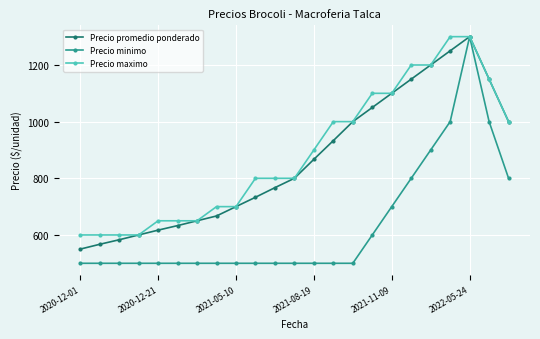

Reading left to right, extract all data points from this chart.

Precio promedio ponderado: 550	567	583	600	617	633	650	667	700	733	767	800	867	933	1000	1050	1100	1150	1200	1250	1300	1150	1000
Precio minimo: 500	500	500	500	500	500	500	500	500	500	500	500	500	500	500	600	700	800	900	1000	1300	1000	800
Precio maximo: 600	600	600	600	650	650	650	700	700	800	800	800	900	1000	1000	1100	1100	1200	1200	1300	1300	1150	1000